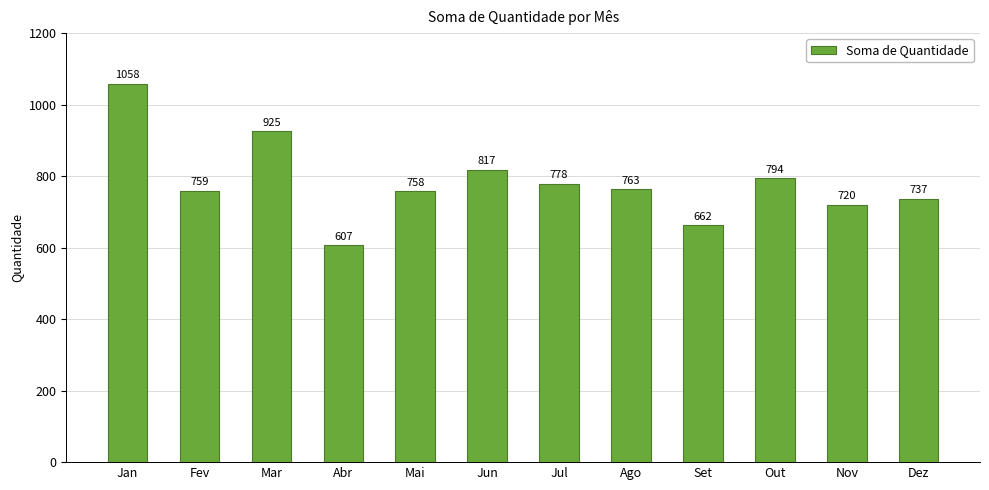

Reading left to right, list all the values displayed in this chart.

1058	759	925	607	758	817	778	763	662	794	720	737